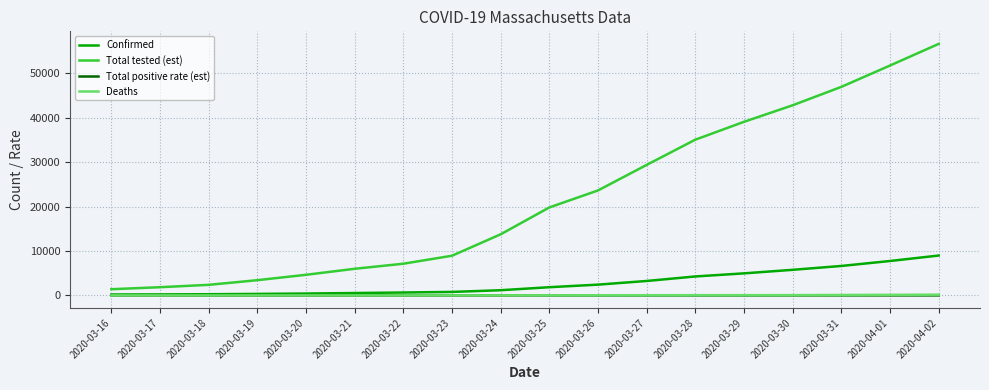

What is the greatest value displayed?

56608.0